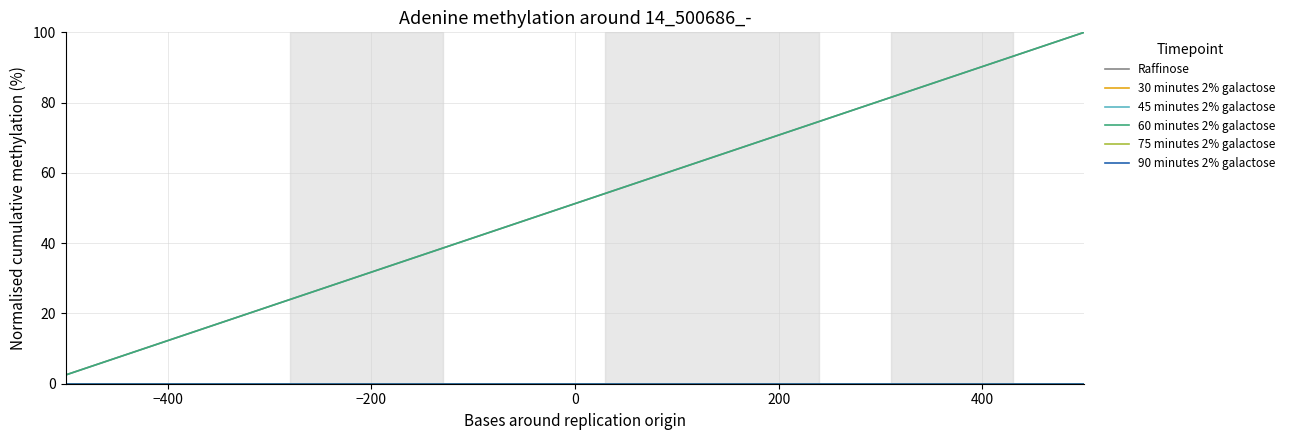

Reading right to left, list all the values displayed in this chart.

Raffinose: 100.0	97.5	95.0	92.5	90.0	87.5	85.0	82.5	80.0	77.5	75.0	72.5	70.0	67.5	65.0	62.5	60.0	57.5	55.0	52.5	50.0	47.5	45.0	42.5	40.0	37.5	35.0	32.5	30.0	27.5	25.0	22.5	20.0	17.5	15.0	12.5	10.0	7.5	5.0	2.5
30 minutes 2% galactose: 0.0	0.0	0.0	0.0	0.0	0.0	0.0	0.0	0.0	0.0	0.0	0.0	0.0	0.0	0.0	0.0	0.0	0.0	0.0	0.0	0.0	0.0	0.0	0.0	0.0	0.0	0.0	0.0	0.0	0.0	0.0	0.0	0.0	0.0	0.0	0.0	0.0	0.0	0.0	0.0
45 minutes 2% galactose: 0.0	0.0	0.0	0.0	0.0	0.0	0.0	0.0	0.0	0.0	0.0	0.0	0.0	0.0	0.0	0.0	0.0	0.0	0.0	0.0	0.0	0.0	0.0	0.0	0.0	0.0	0.0	0.0	0.0	0.0	0.0	0.0	0.0	0.0	0.0	0.0	0.0	0.0	0.0	0.0
60 minutes 2% galactose: 100.0	97.5	95.0	92.5	90.0	87.5	85.0	82.5	80.0	77.5	75.0	72.5	70.0	67.5	65.0	62.5	60.0	57.5	55.0	52.5	50.0	47.5	45.0	42.5	40.0	37.5	35.0	32.5	30.0	27.5	25.0	22.5	20.0	17.5	15.0	12.5	10.0	7.5	5.0	2.5
75 minutes 2% galactose: 0.0	0.0	0.0	0.0	0.0	0.0	0.0	0.0	0.0	0.0	0.0	0.0	0.0	0.0	0.0	0.0	0.0	0.0	0.0	0.0	0.0	0.0	0.0	0.0	0.0	0.0	0.0	0.0	0.0	0.0	0.0	0.0	0.0	0.0	0.0	0.0	0.0	0.0	0.0	0.0
90 minutes 2% galactose: 0.0	0.0	0.0	0.0	0.0	0.0	0.0	0.0	0.0	0.0	0.0	0.0	0.0	0.0	0.0	0.0	0.0	0.0	0.0	0.0	0.0	0.0	0.0	0.0	0.0	0.0	0.0	0.0	0.0	0.0	0.0	0.0	0.0	0.0	0.0	0.0	0.0	0.0	0.0	0.0